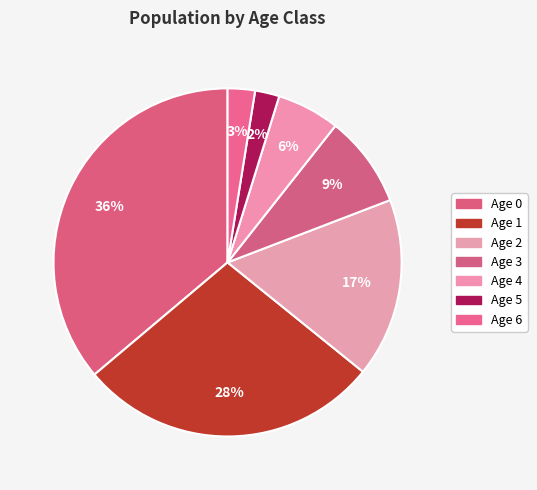

Rank the categories by value from lowest to highest.

Age 5, Age 6, Age 4, Age 3, Age 2, Age 1, Age 0